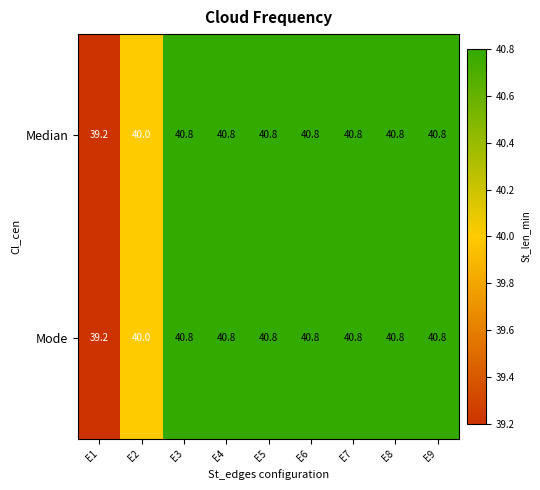

What is the sum of all Mode values?

364.8